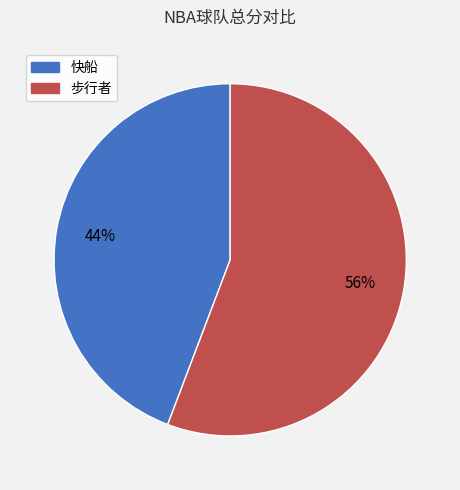

What is the largest slice in the pie chart?

步行者